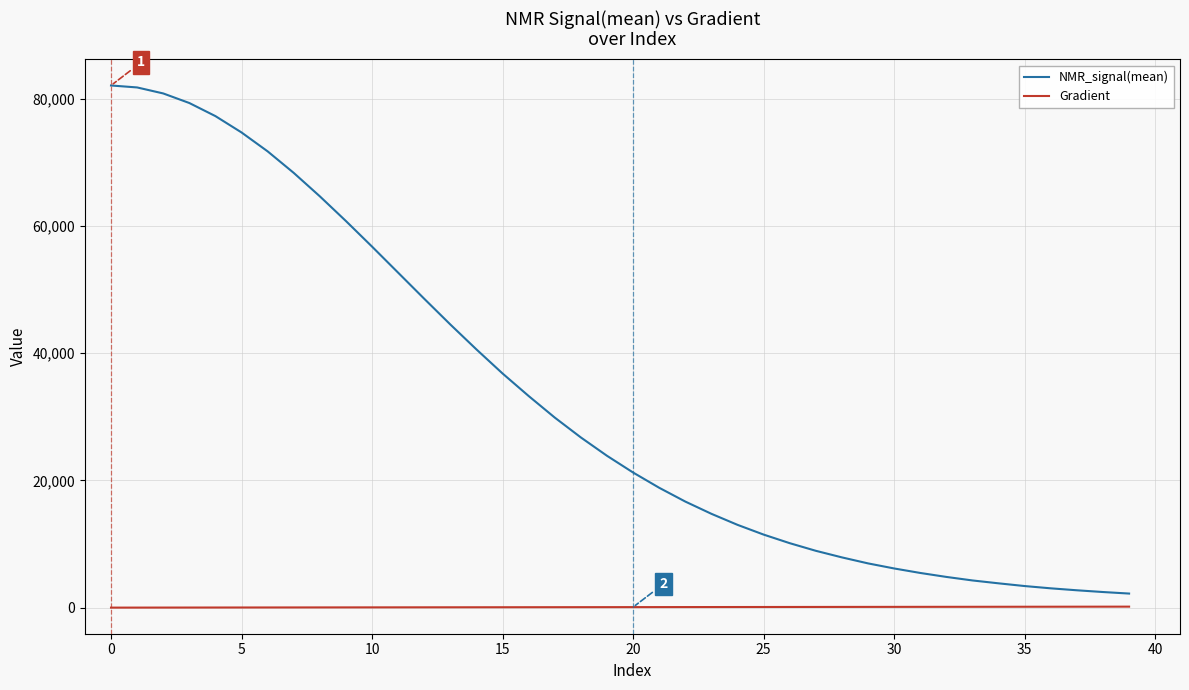

What is the difference between the maximum and minimum values in the NMR_signal(mean) series?

79850.7